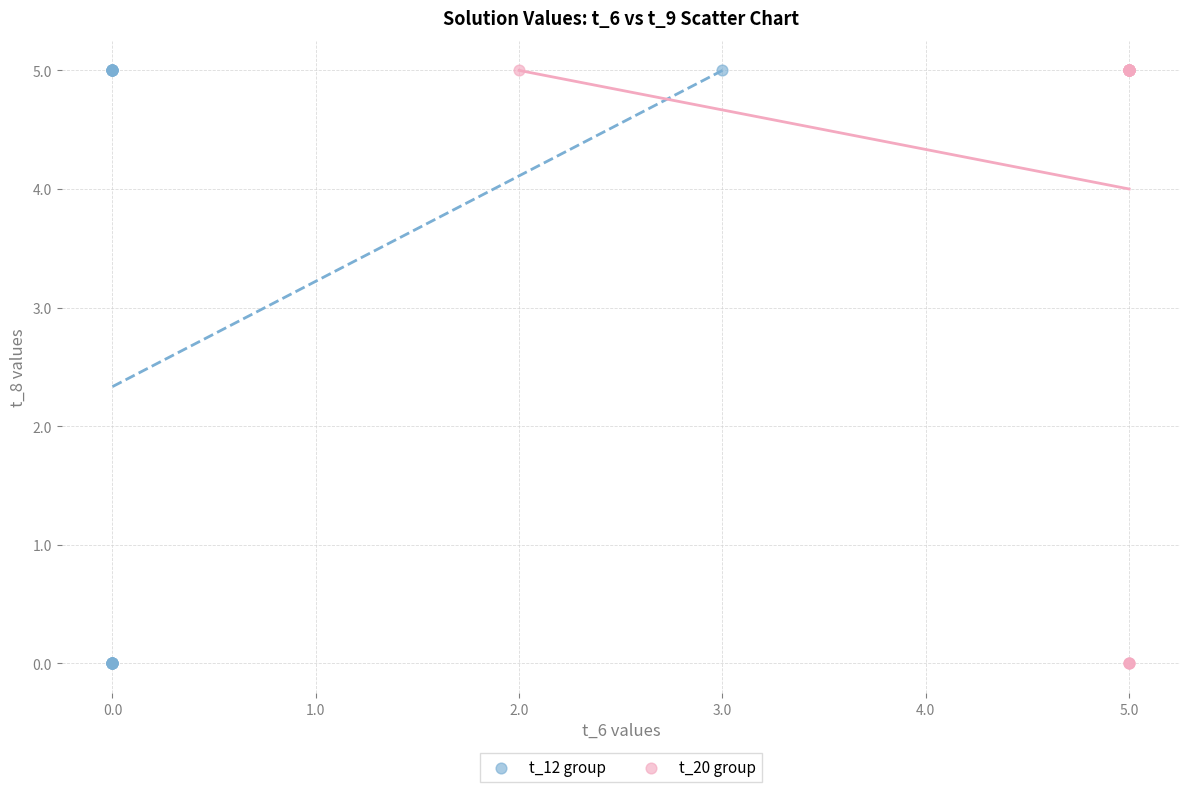

What are all the series names shown in the legend?

t_12 group, t_20 group